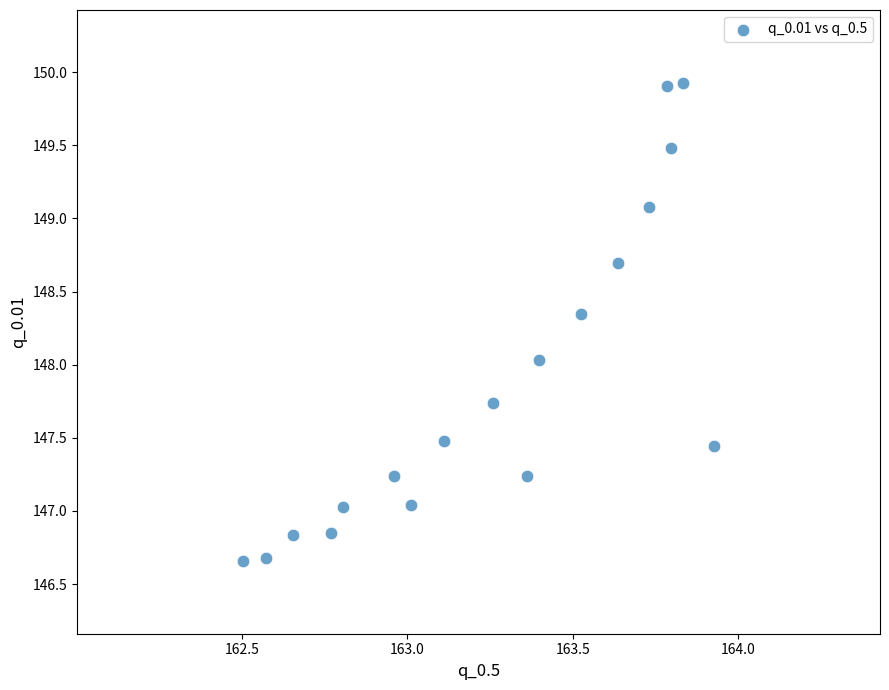

What is the range of Y values (max minus min)?

3.3